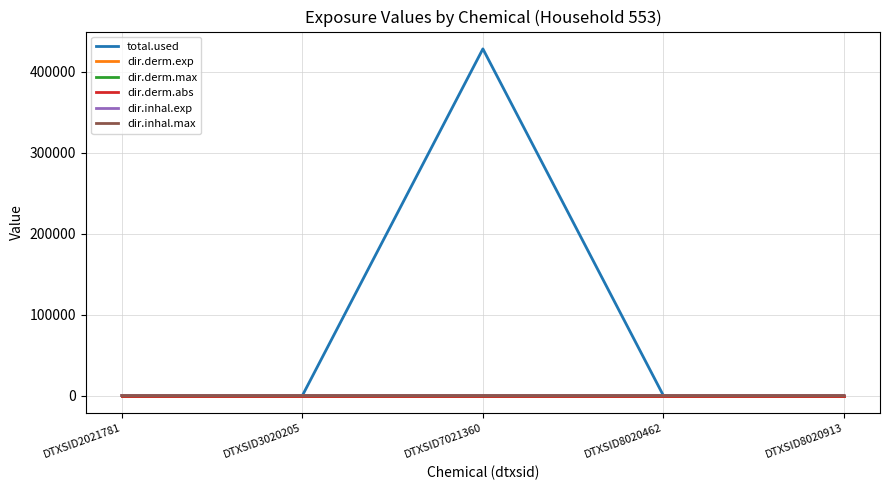

True or false: dir.derm.abs has a value of 0.0 at DTXSID3020205.

True